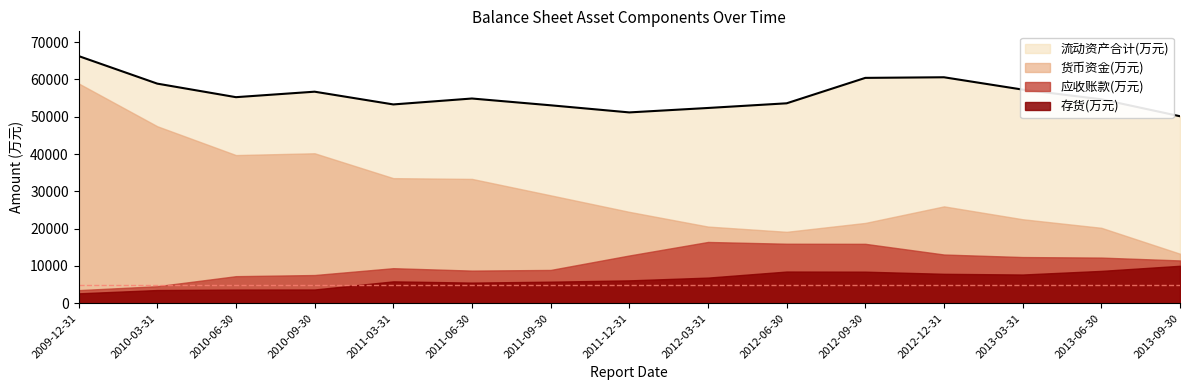

What is the value of the 存货(万元) point at the 6th from the left?

5536